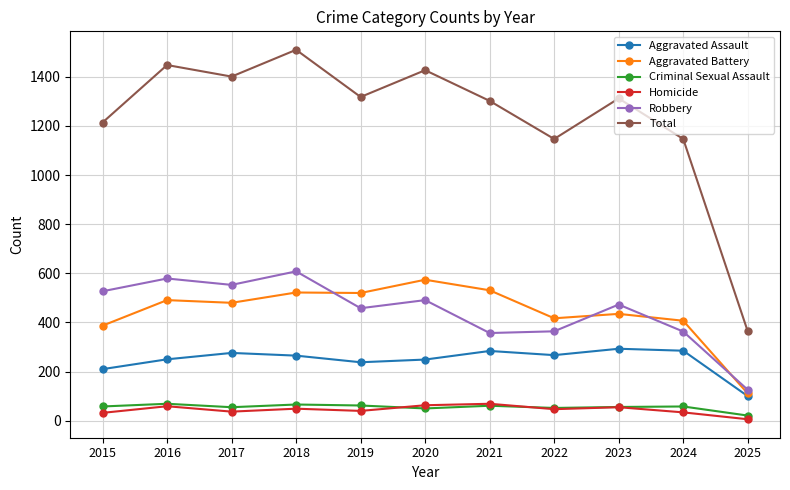

Does the chart display data point markers on the line(s)?

Yes